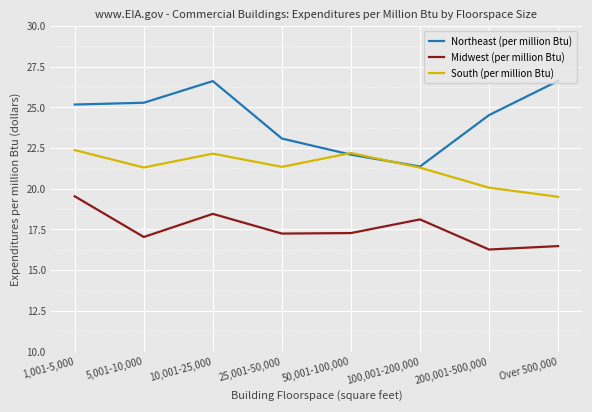

At which category does South (per million Btu) reach its first local peak?

10,001-25,000